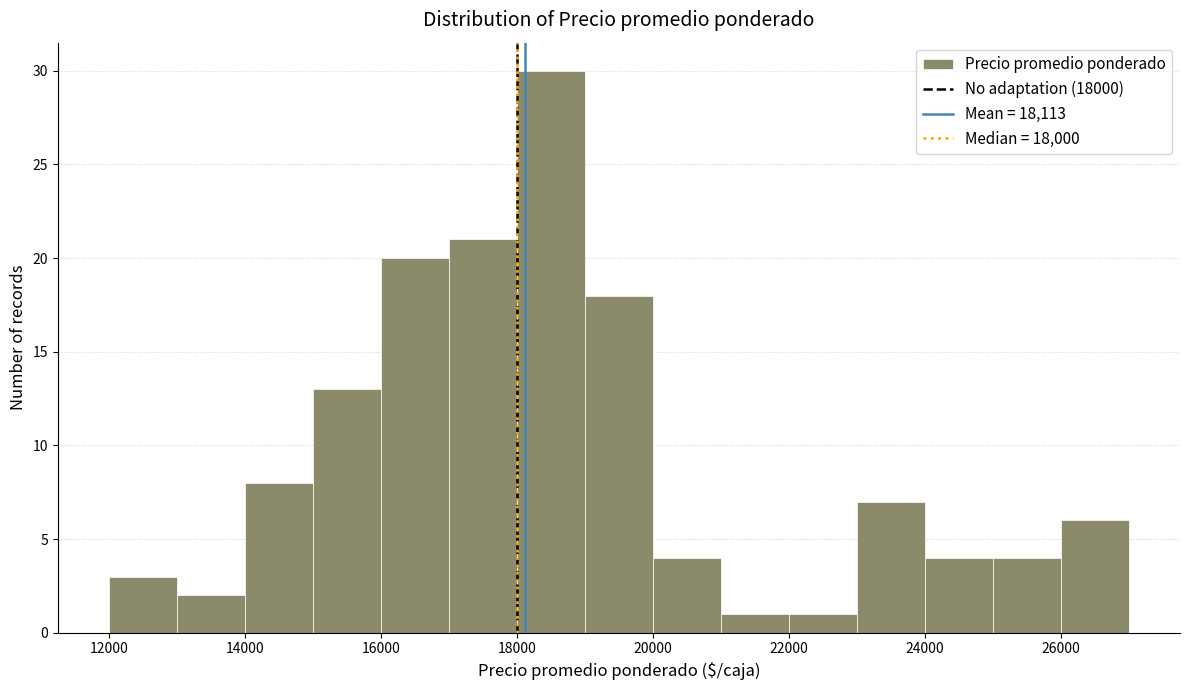

Reading left to right, list every bar in this chart as the range it spans on the x-axis followed by its height. The values are not printed on the chart, so give them approximately, as read against the axis.

12000 to 13000: 3
13000 to 14000: 2
14000 to 15000: 8
15000 to 16000: 13
16000 to 17000: 20
17000 to 18000: 21
18000 to 19000: 30
19000 to 20000: 18
20000 to 21000: 4
21000 to 22000: 1
22000 to 23000: 1
23000 to 24000: 7
24000 to 25000: 4
25000 to 26000: 4
26000 to 27000: 6